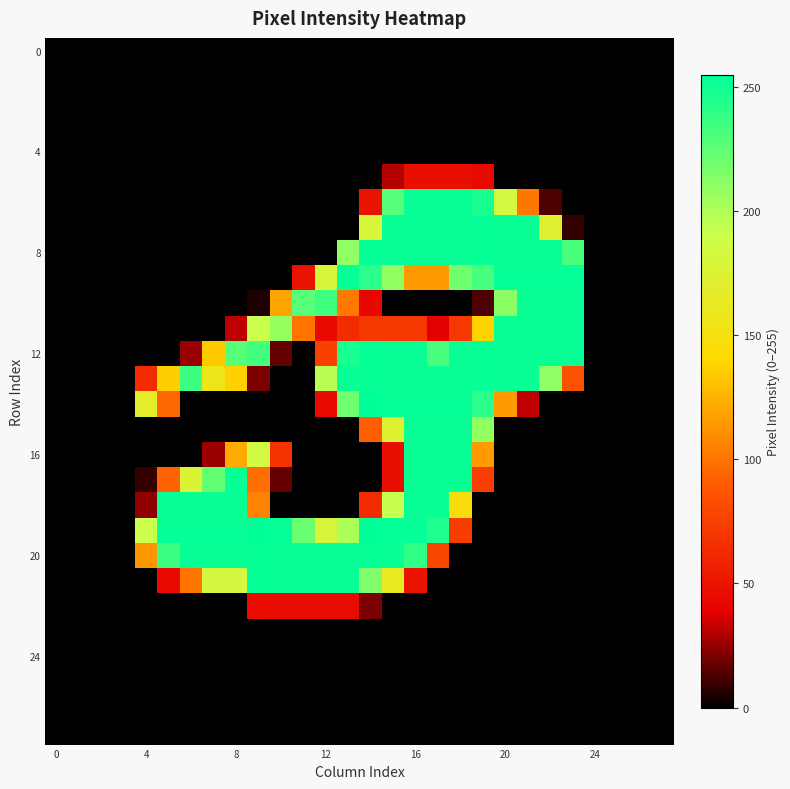

At which category is the sum across all series the highest?

16